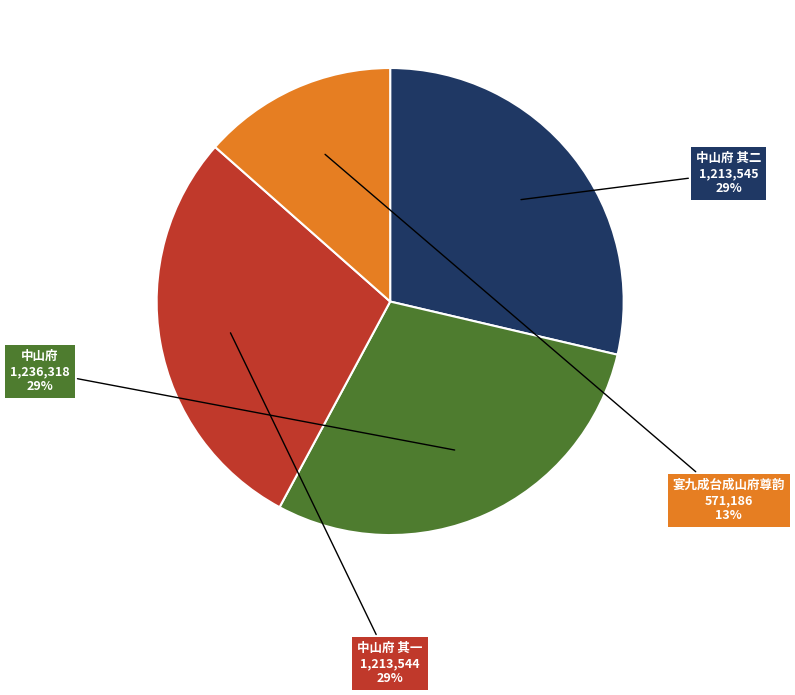

Approximately how many times larger is the value at 中山府 compared to 中山府 其一?

1.0